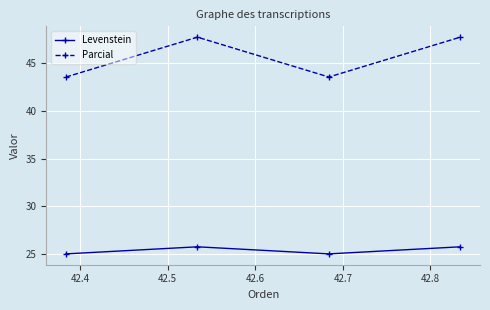

In Parcial, how many points are higher than both neighbors (excluding endpoints)?

1